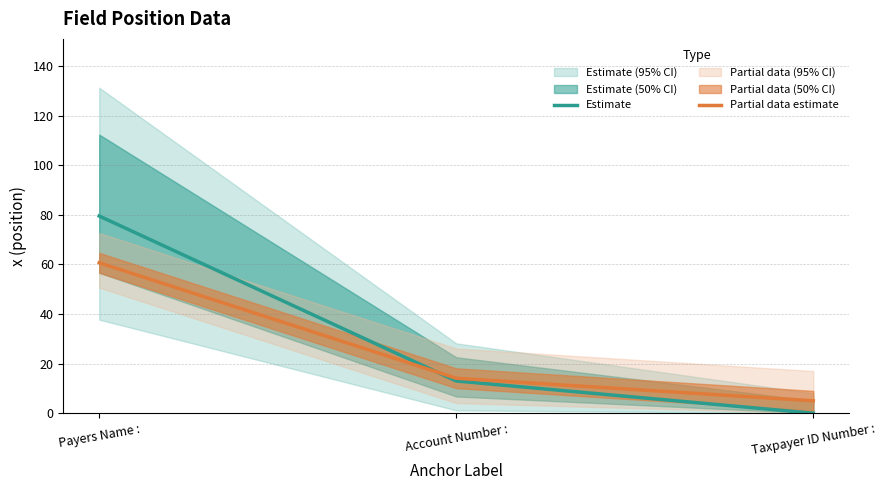

How many lines are shown in the chart?

2